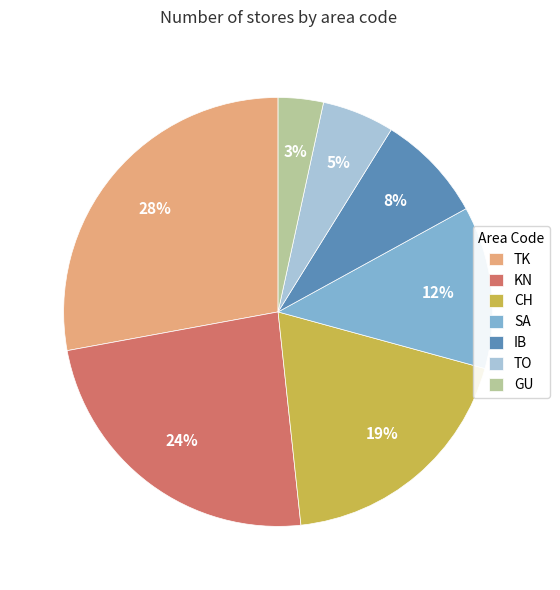

Do IB and CH together represent more than half of the pie?

No